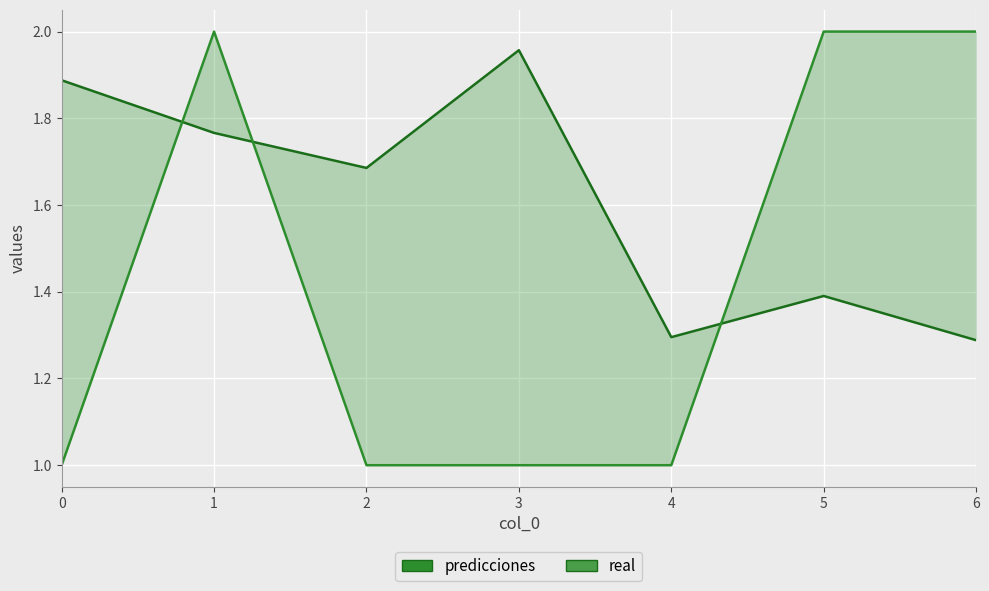

The predicciones series shows 2.7 at 3. True or false?

False